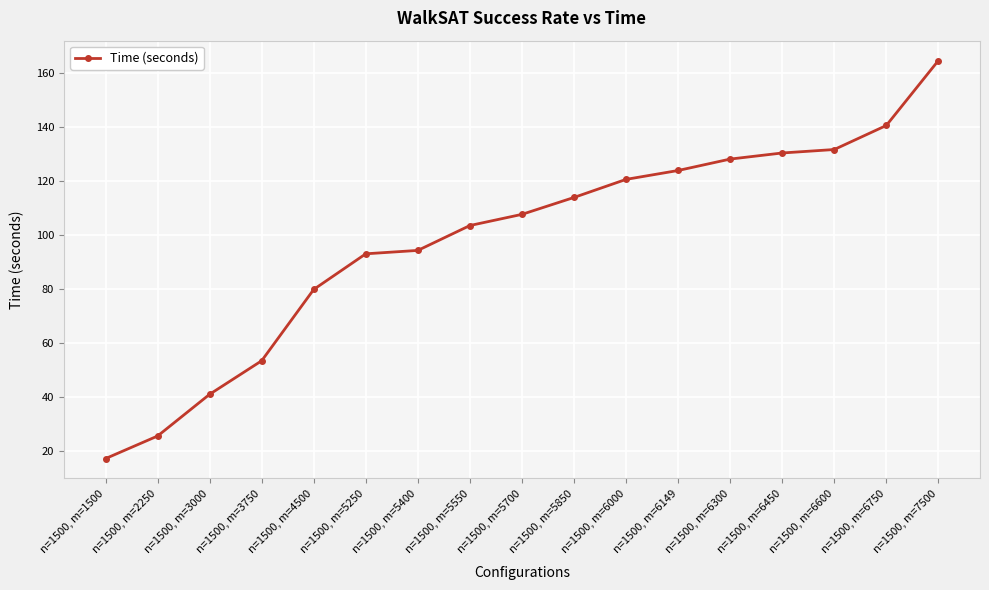

Reading right to left, list all the values displayed in this chart.

n=1500, m=7500=164.8	n=1500, m=6750=140.7	n=1500, m=6600=131.8	n=1500, m=6450=130.5	n=1500, m=6300=128.3	n=1500, m=6149=124.0	n=1500, m=6000=120.7	n=1500, m=5850=114.0	n=1500, m=5700=107.8	n=1500, m=5550=103.6	n=1500, m=5400=94.4	n=1500, m=5250=93.2	n=1500, m=4500=80.0	n=1500, m=3750=53.5	n=1500, m=3000=41.1	n=1500, m=2250=25.6	n=1500, m=1500=17.3